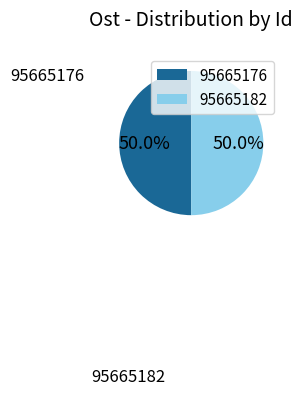

What is the ratio of the value at 95665176 to the value at 95665182?

1.0